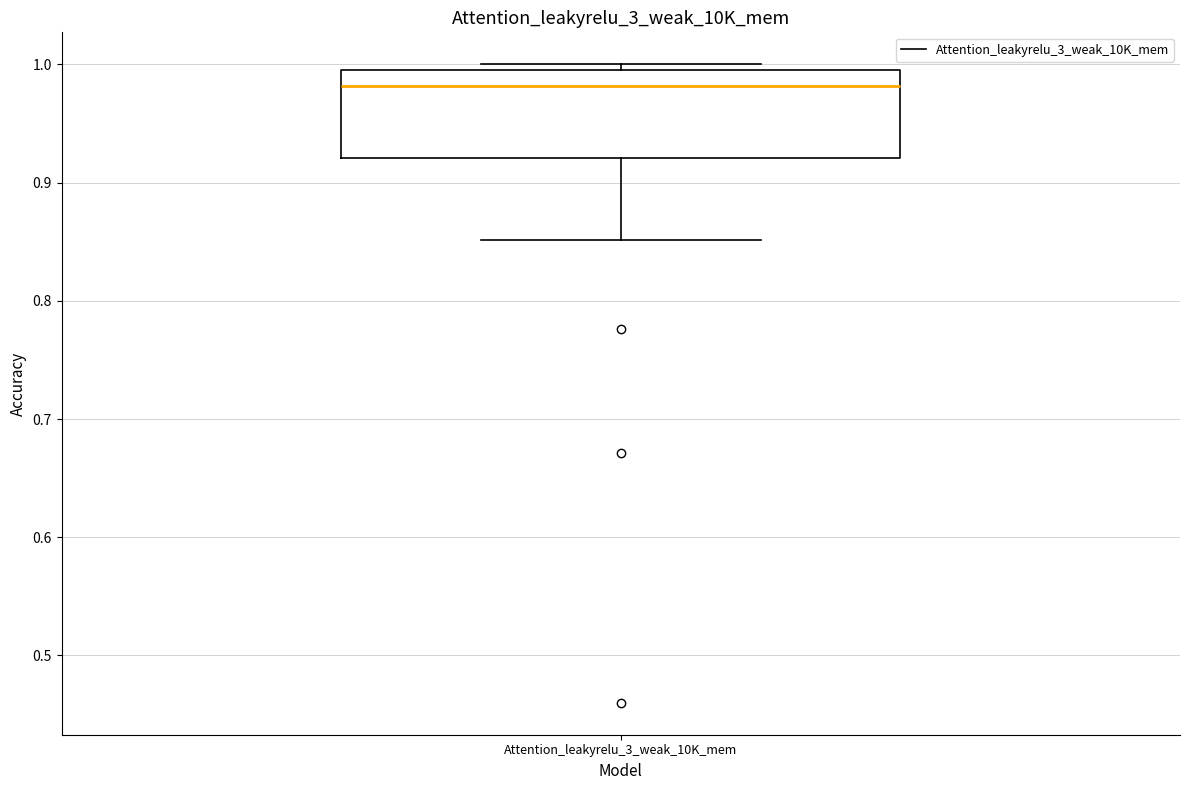

Read this box plot against the y-axis: the position of the median line, the range covered by the box, and the ends of both whiskers. The values are not printed on the chart, so give them approximately, as read against the axis.

median 0.98, box 0.92 to 1.00, whiskers 0.85 to 1.00 (just above the box's upper edge)